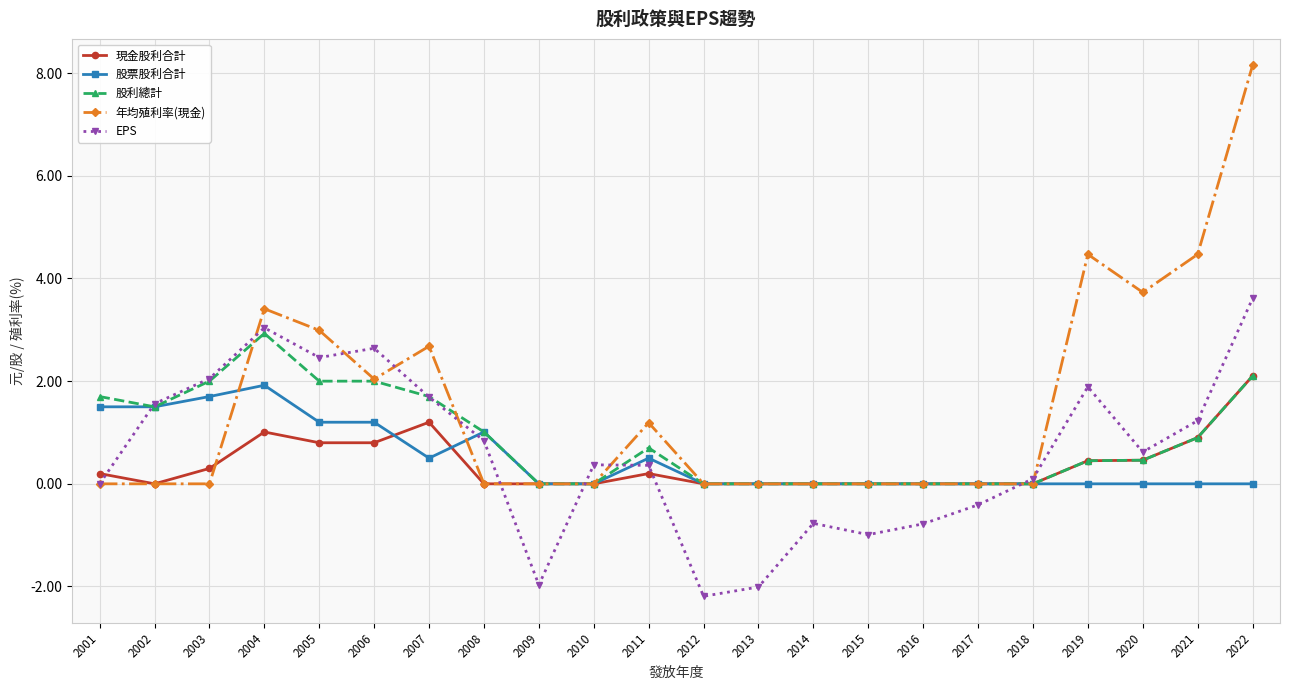

Does the chart display data point markers on the line(s)?

Yes